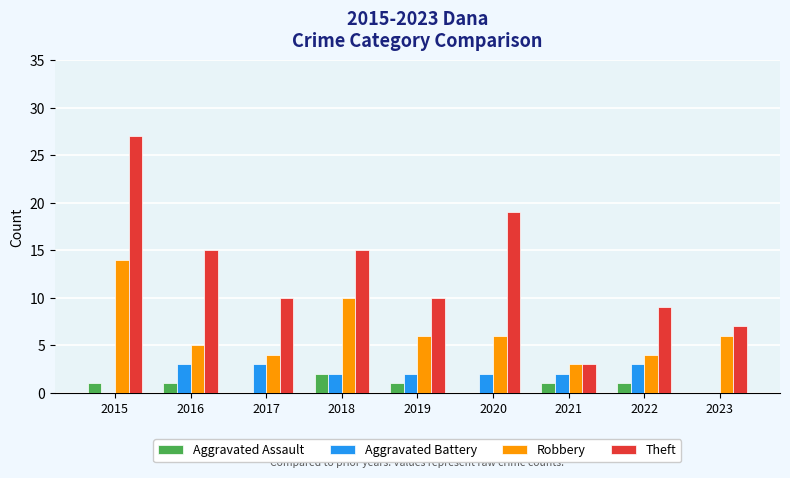

Where does the Aggravated Battery series first go above 2?

2016